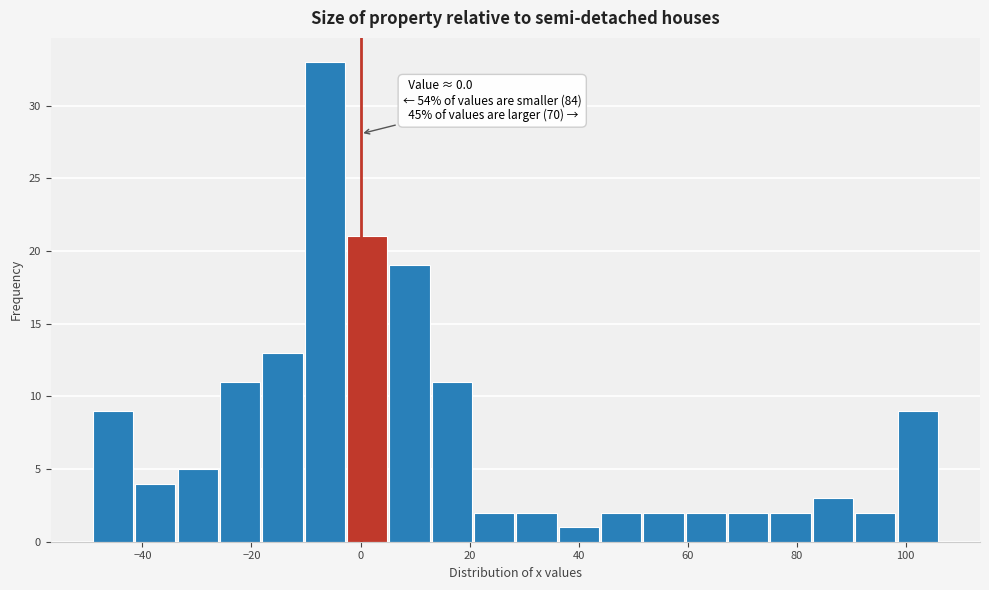

Around what value on the x-axis is the tallest bar? Give the approximate position of its centre, as read against the axis.

-6